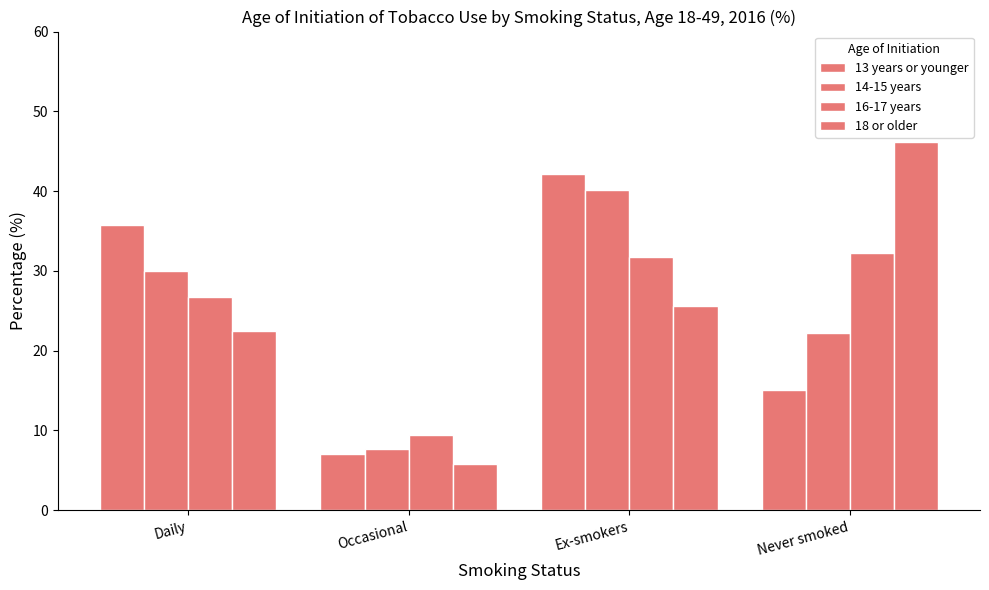

How many data points in 16-17 years are less than 31?

2